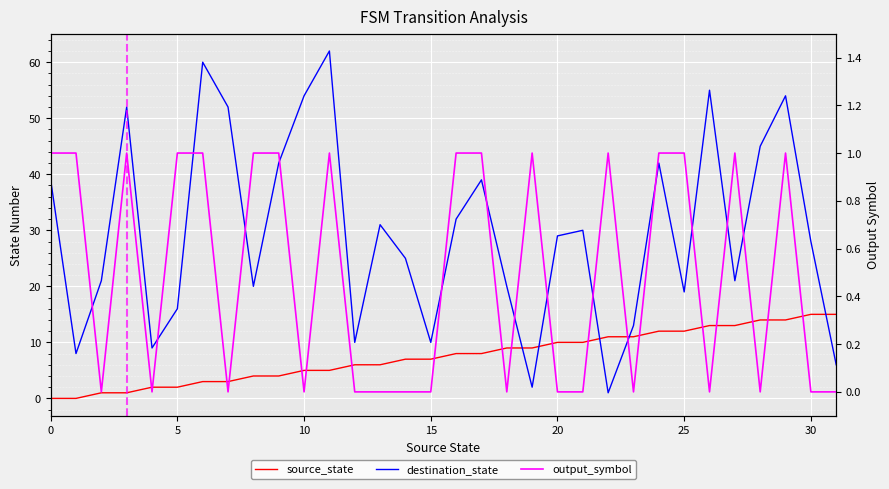

What is the difference between the maximum and minimum values in the source_state series?

15